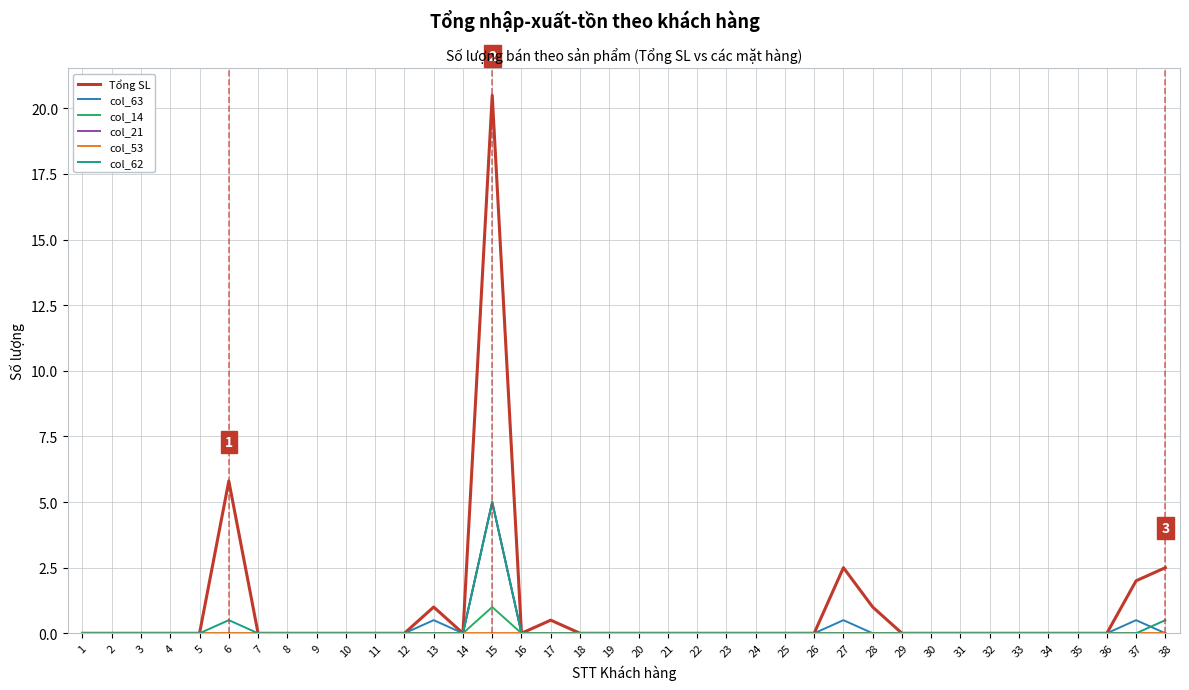

At which category is the sum across all series the highest?

15